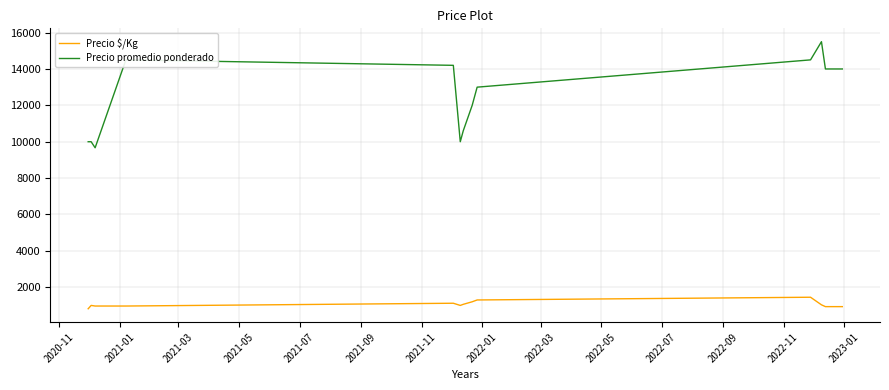

True or false: Precio promedio ponderado and Precio $/Kg intersect in this chart.

False